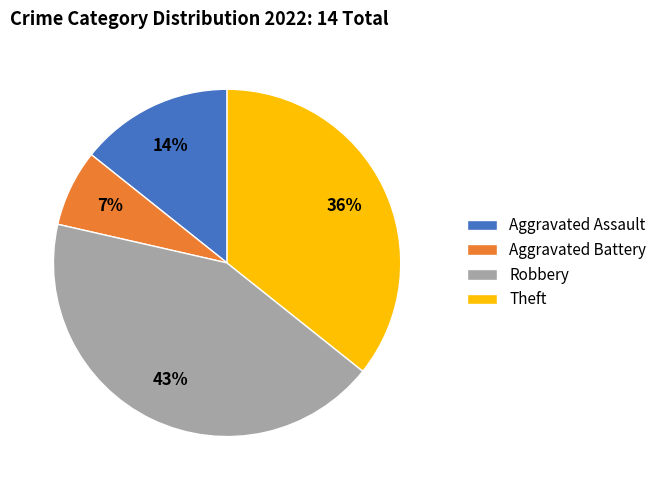

How many slices are in this pie chart?

4